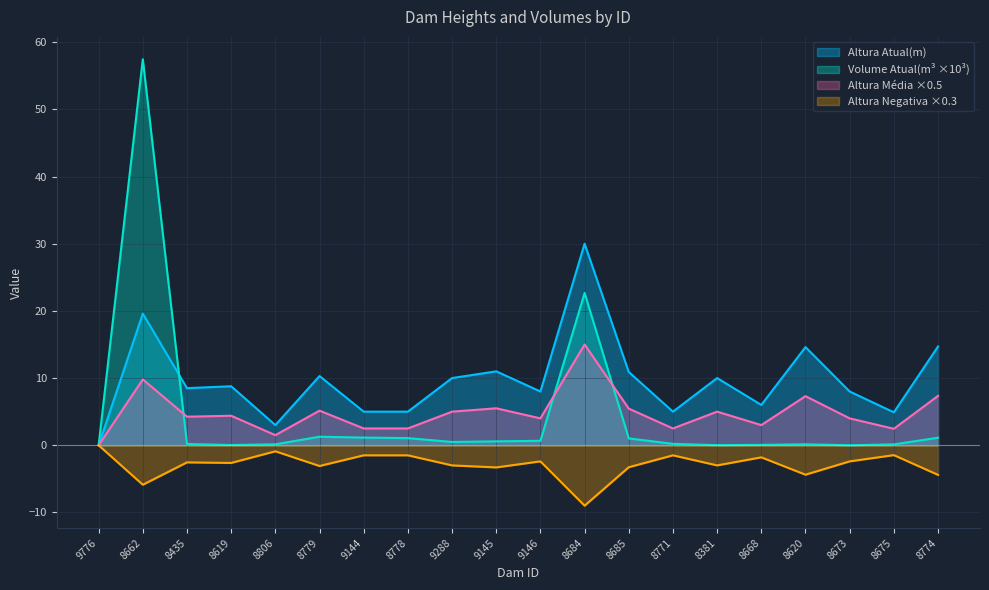

Does the chart display data point markers on the line(s)?

No